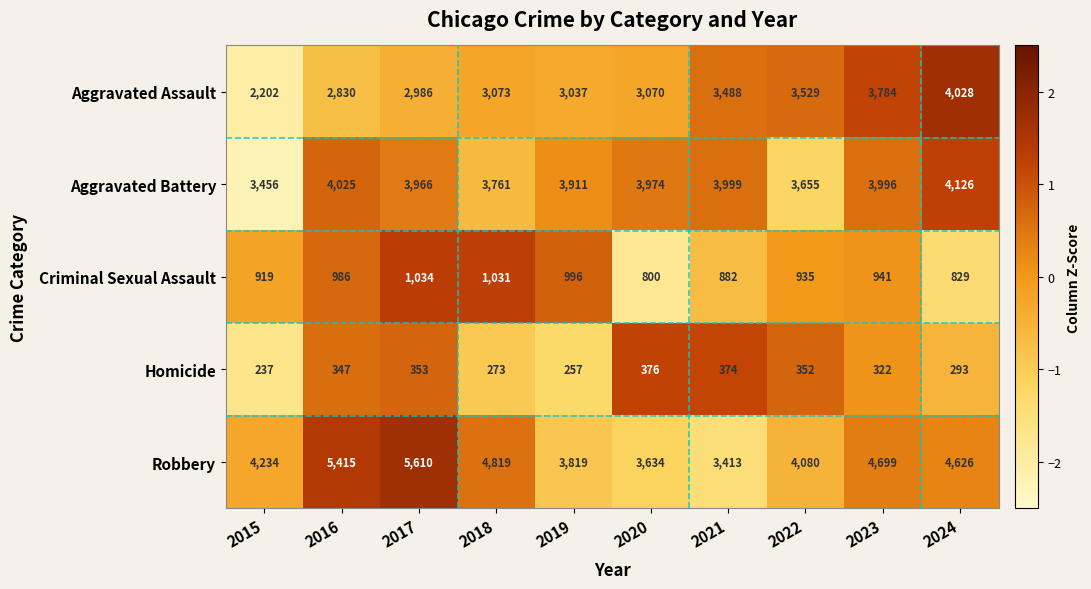

Between 2020 and 2022, which series saw the biggest shift?

Aggravated Assault